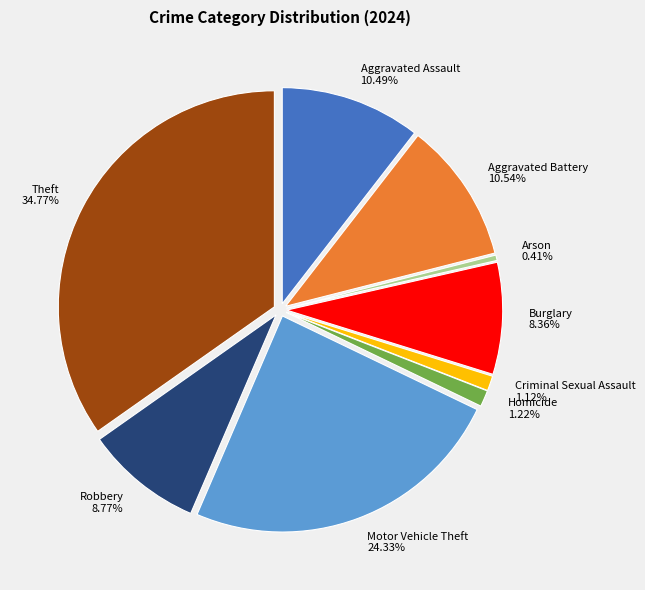

True or false: Burglary accounts for 19% of the total.

False